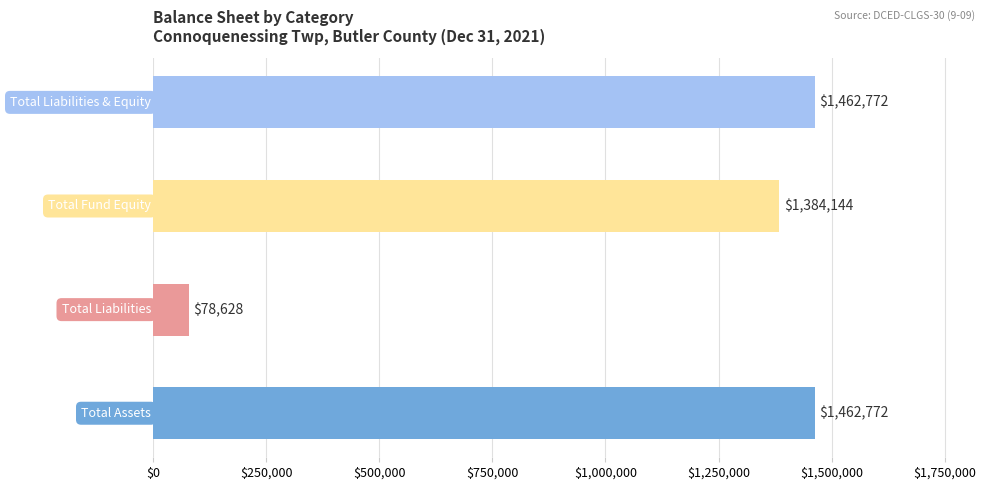

What is the difference between the maximum and second lowest values?

78628